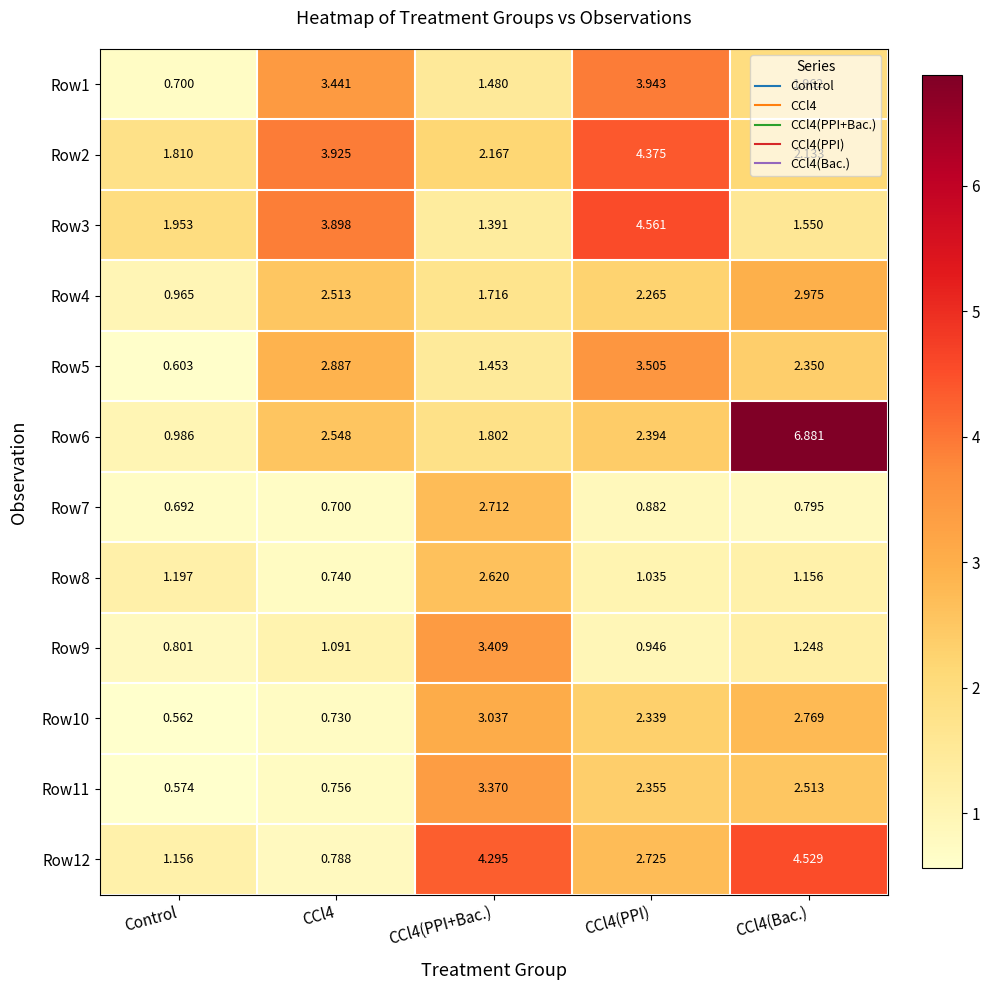

At which label does Row10 reach its minimum?

Control